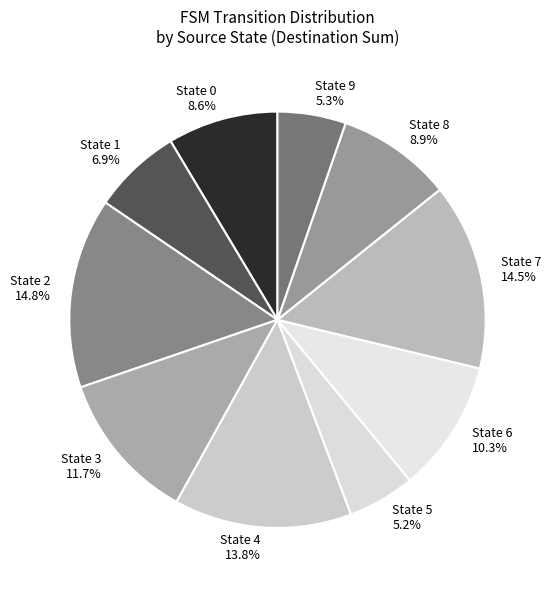

How many slices are in this pie chart?

10